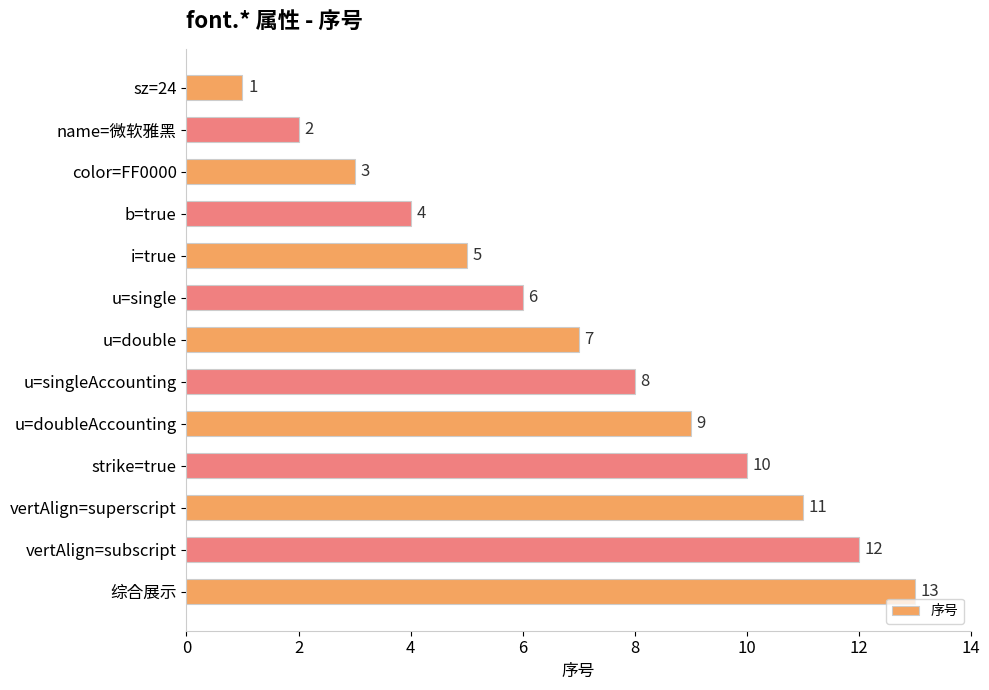

List the labels in order of value, largest first.

综合展示, vertAlign=subscript, vertAlign=superscript, strike=true, u=doubleAccounting, u=singleAccounting, u=double, u=single, i=true, b=true, color=FF0000, name=微软雅黑, sz=24